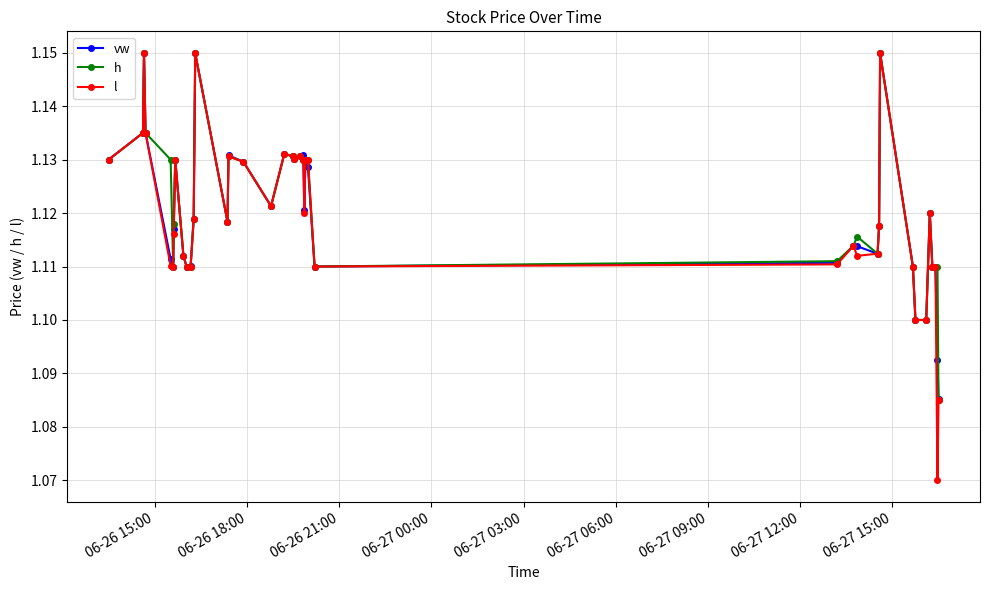

Which series has the widest spread of values?

l